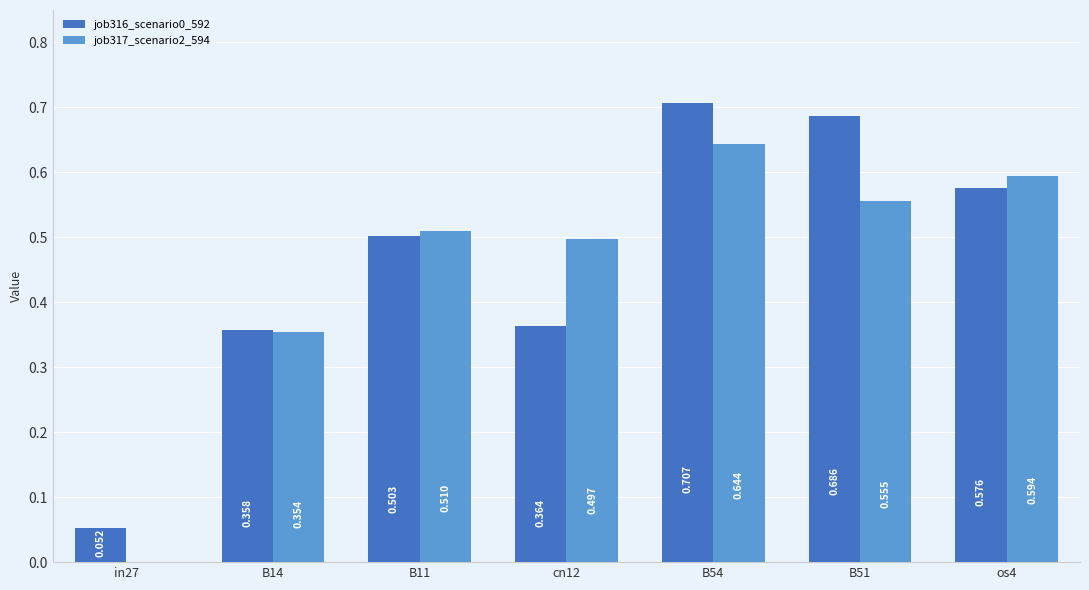

Is the value of job316_scenario0_592 at B54 greater than the value of job317_scenario2_594 at B54?

Yes